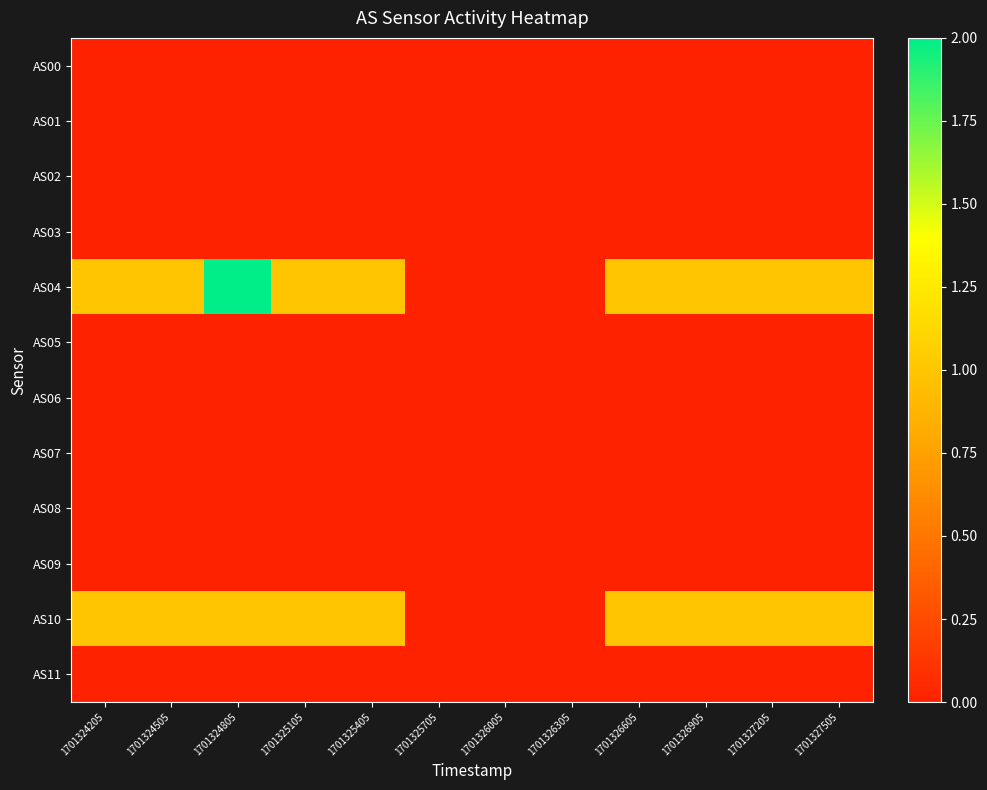

What is the greatest value displayed?

2